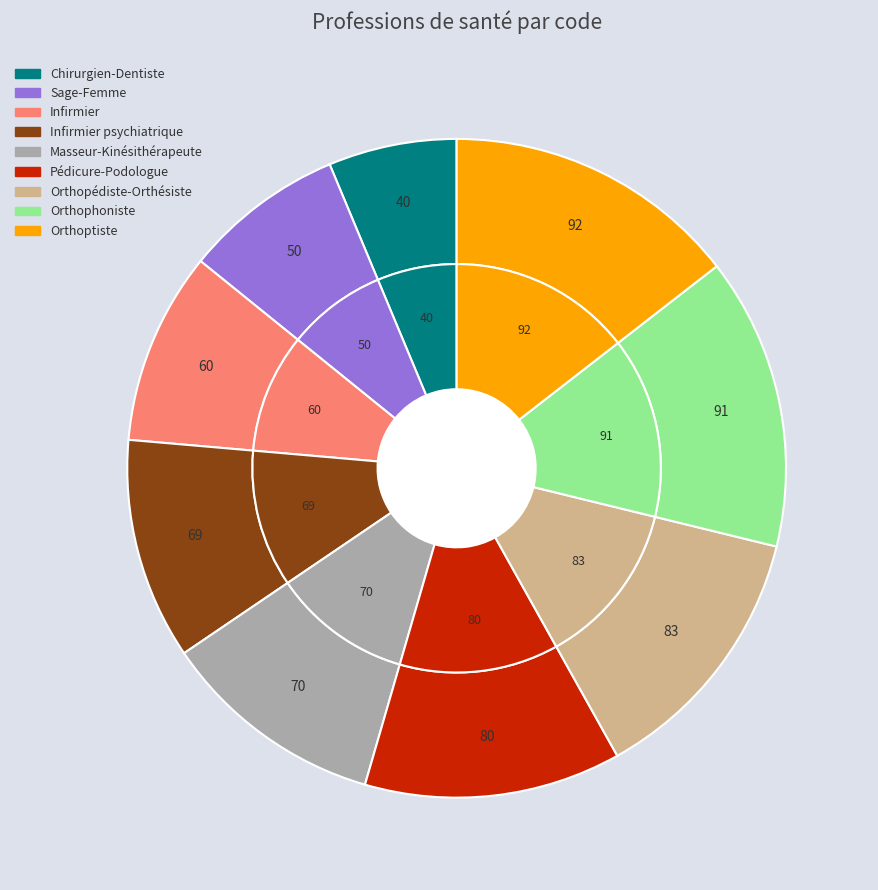

To the nearest percent, what percentage of the pie is Masseur-Kinésithérapeute?

11%